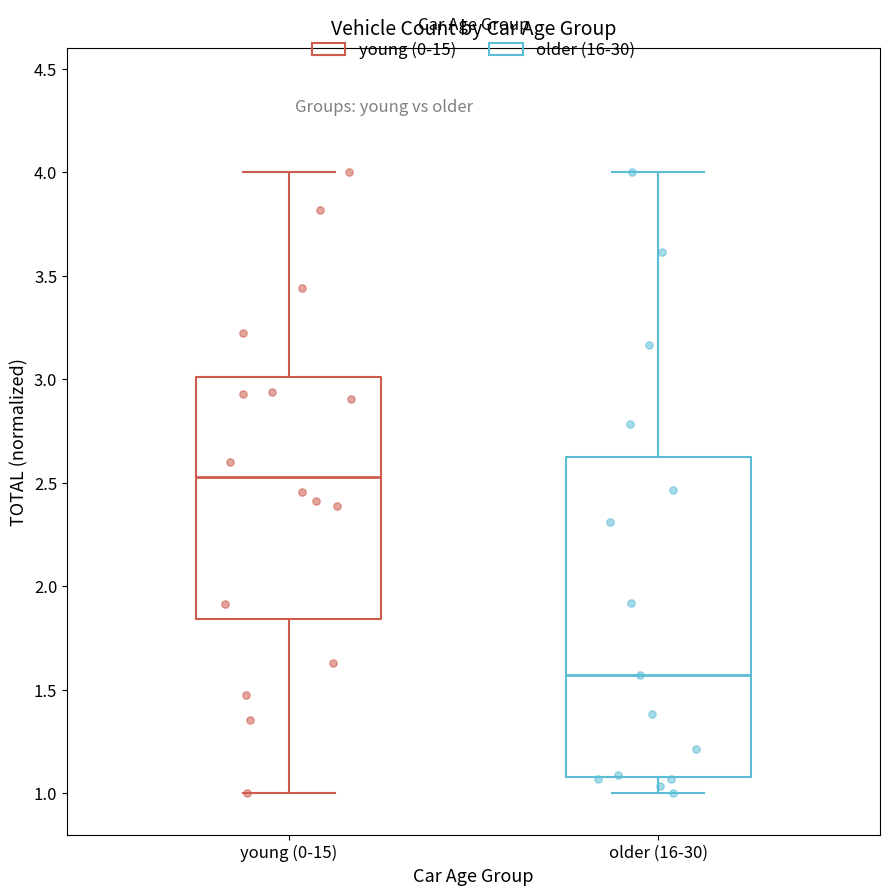

Reading left to right, read every box against the y-axis: the position of its median line, the range the box covers, and the ends of its whiskers. The values are not printed on the chart, so give them approximately, as read against the axis.

young (0-15): median 2.55, box 1.85 to 3.00, whiskers 1.00 to 4.00
older (16-30): median 1.55, box 1.10 to 2.60, whiskers 1.00 to 4.00